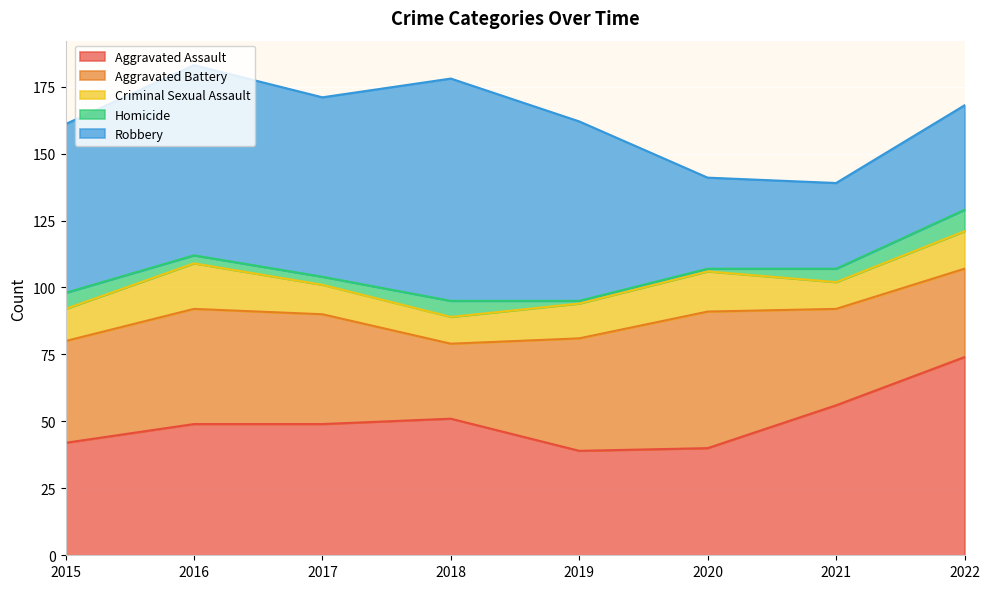

What is the difference between the highest and lowest values at 2021?

51